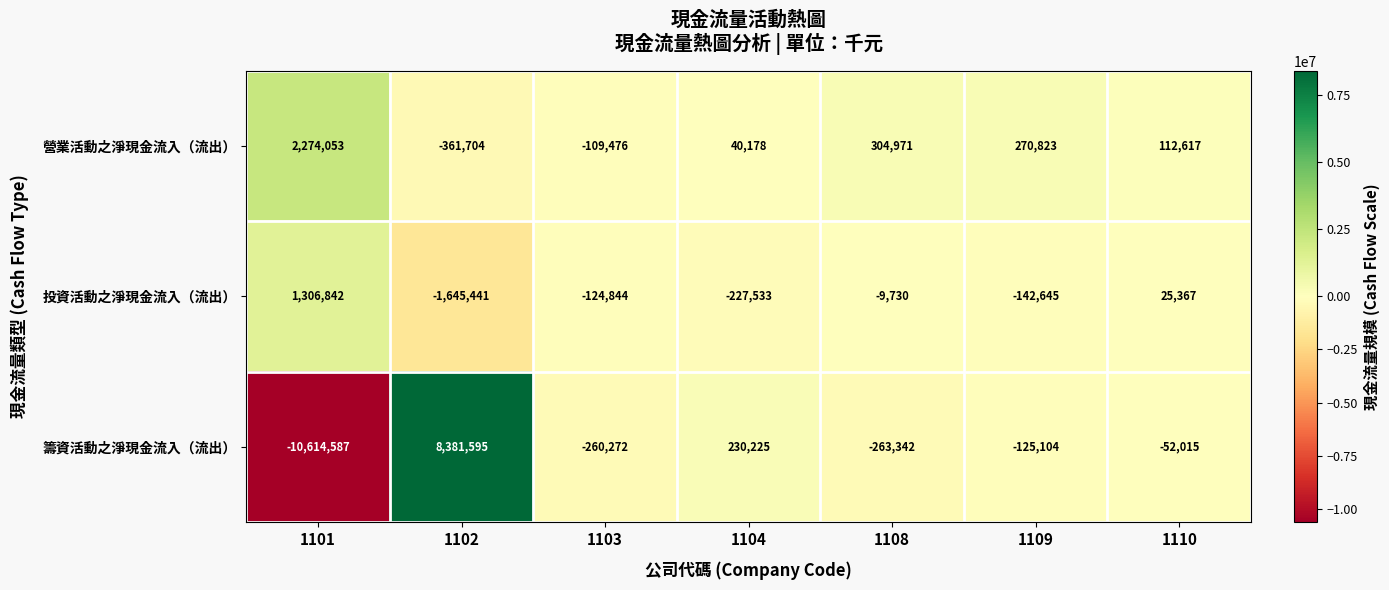

Which label corresponds to the largest value in the chart?

1102